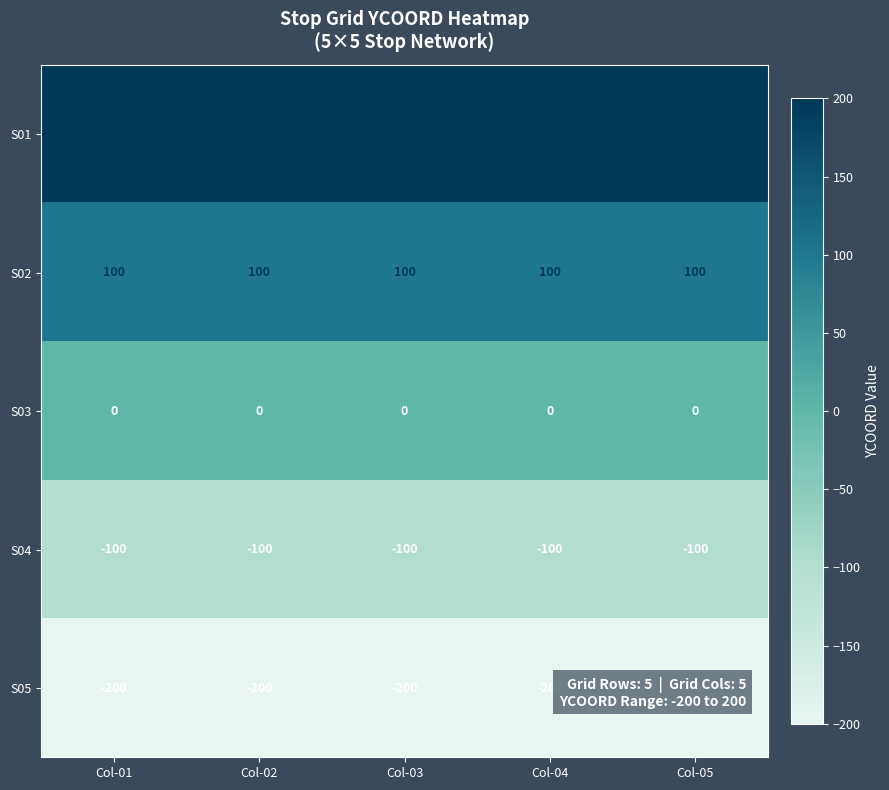

How many series are shown in this chart?

5